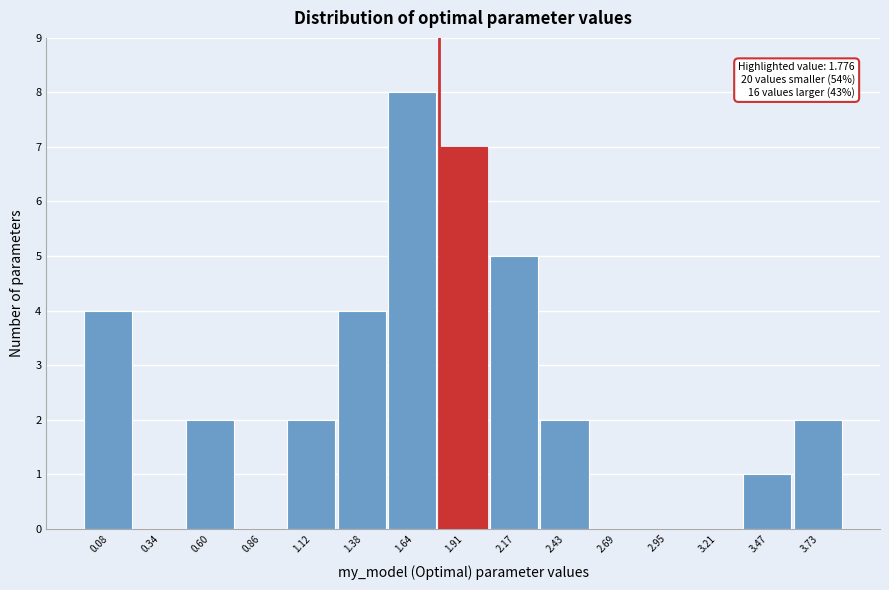

Which range on the x-axis has the tallest bar?

1.50 to 1.80